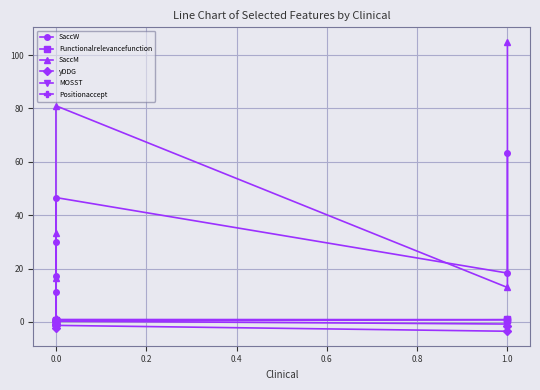

What is the smallest value displayed?

-3.5